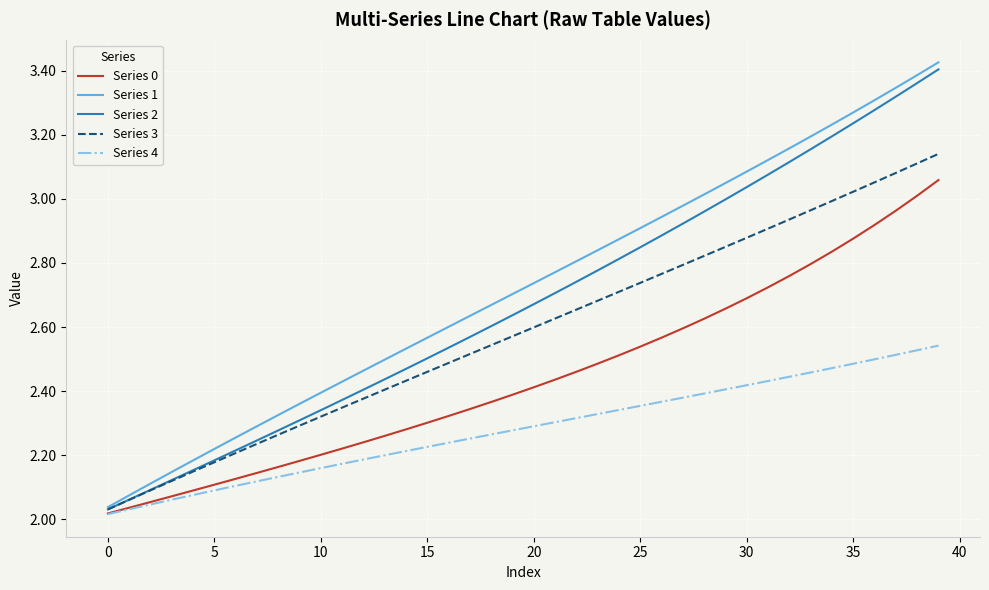

Which series has the widest spread of values?

Series 1